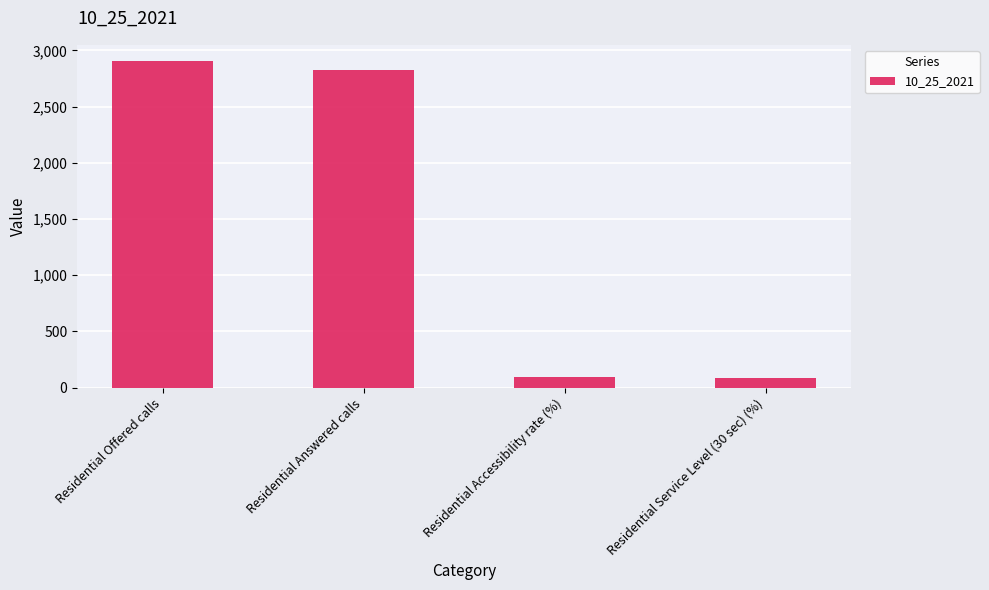

How many data points are less than 2823?

2